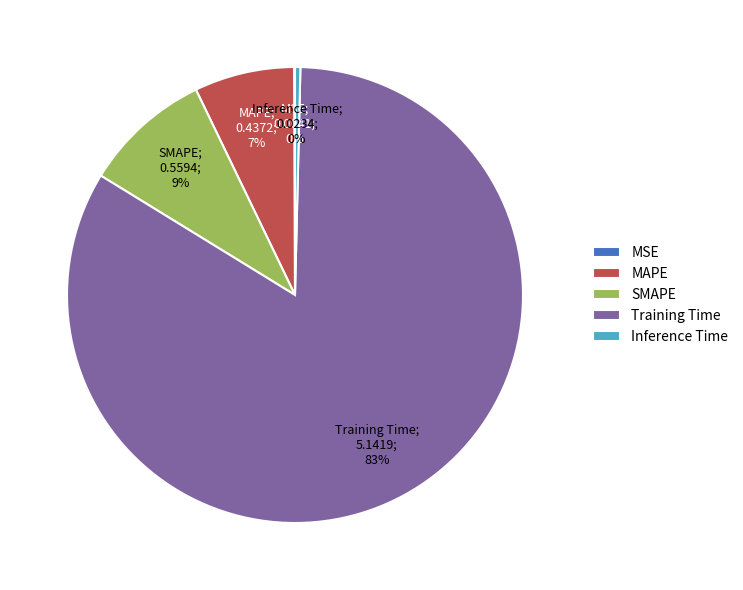

Which slice is the largest?

Training Time